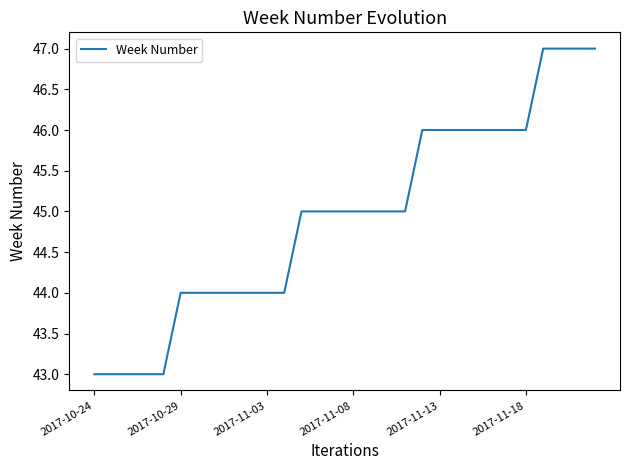

What is the difference between the maximum and minimum values?

4